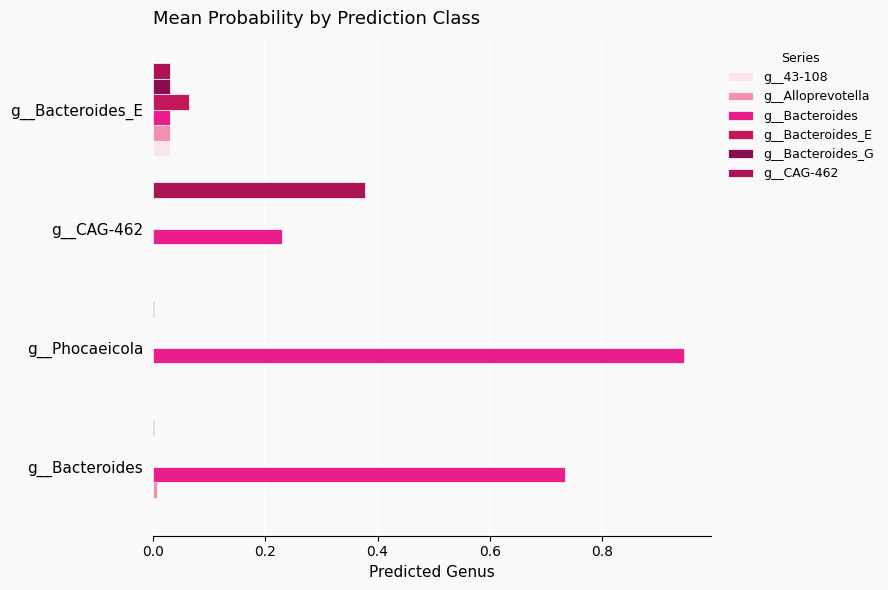

Rank the series by their maximum value, from lowest to highest.

g__43-108, g__Bacteroides_G, g__Alloprevotella, g__Bacteroides_E, g__CAG-462, g__Bacteroides